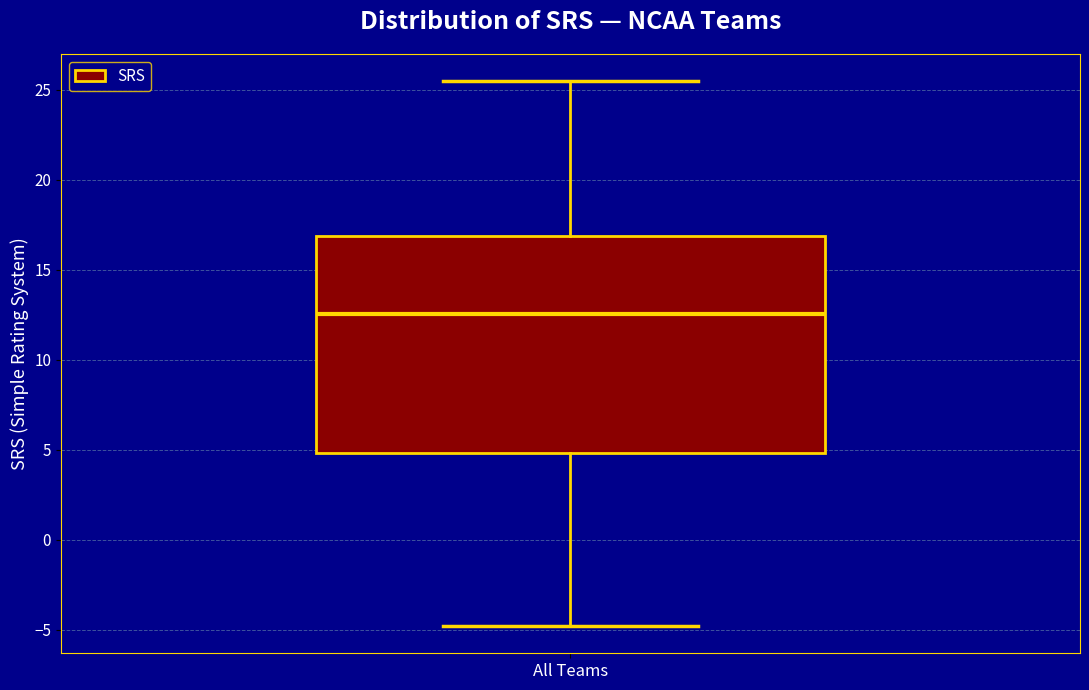

Transcribe this box plot: give where the median line is, the range the box spans, and where the two whiskers end, as read against the y-axis. The values are not printed on the chart, so give them approximately, as read against the axis.

median 12.5, box 5.0 to 17.0, whiskers -5.0 to 25.5